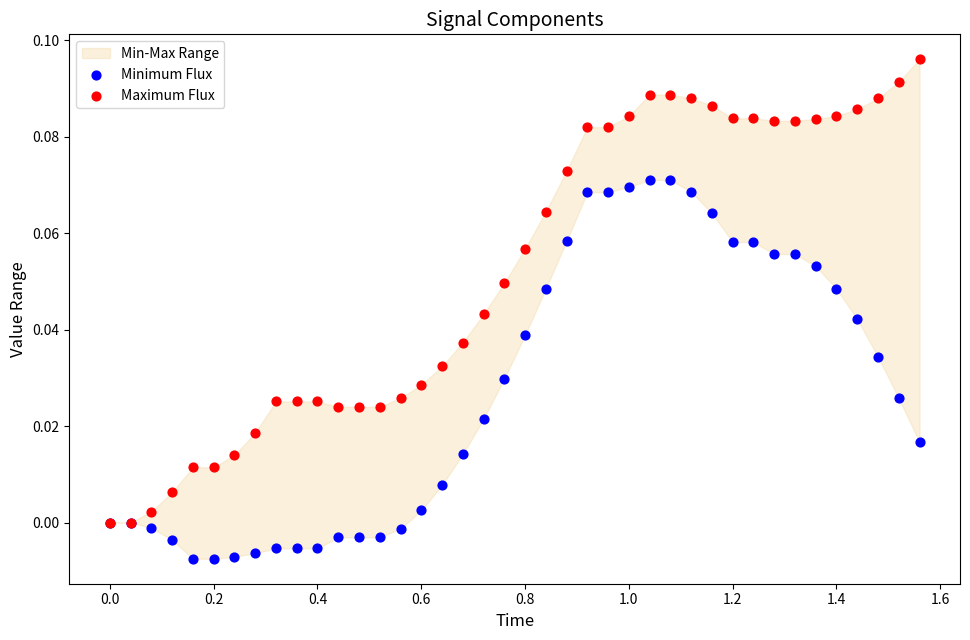

Which series contains the highest Y value?

Maximum Flux